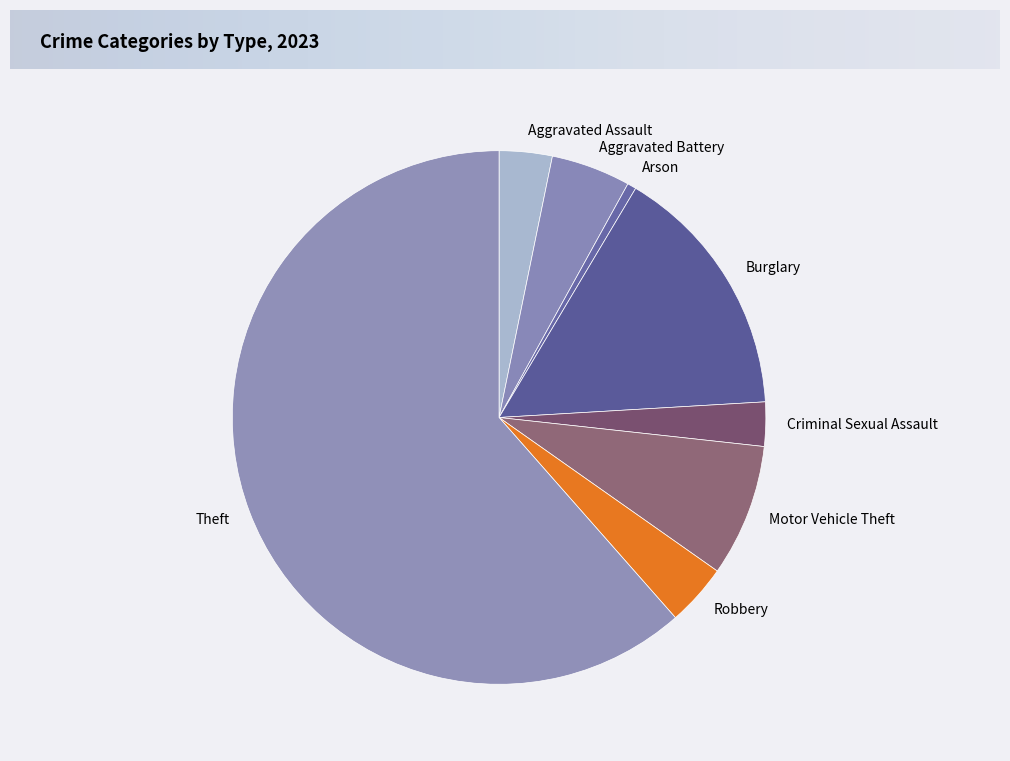

Is it true that Theft is 61% of the pie?

True